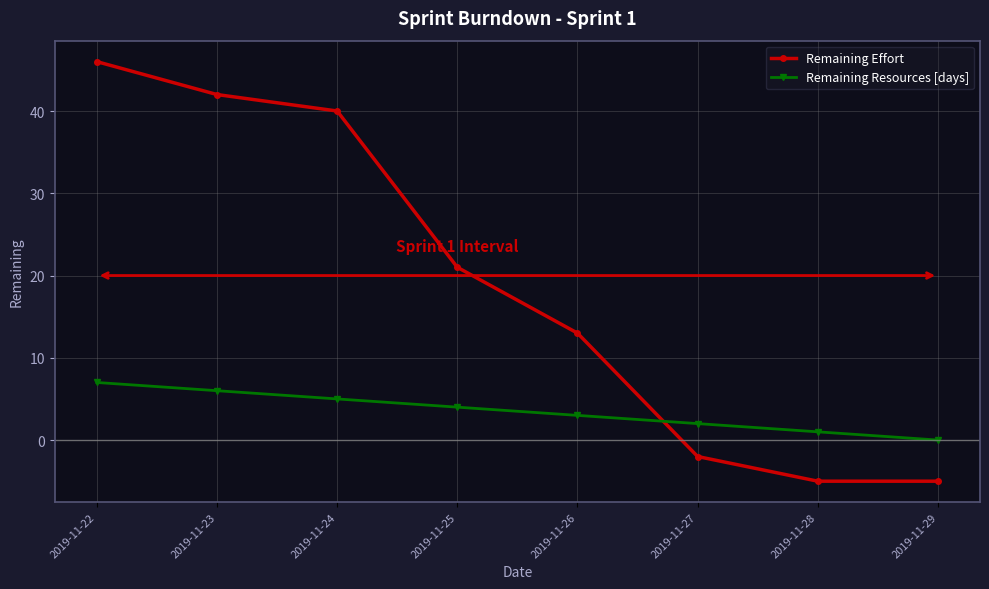

At which category is the sum across all series the highest?

2019-11-22